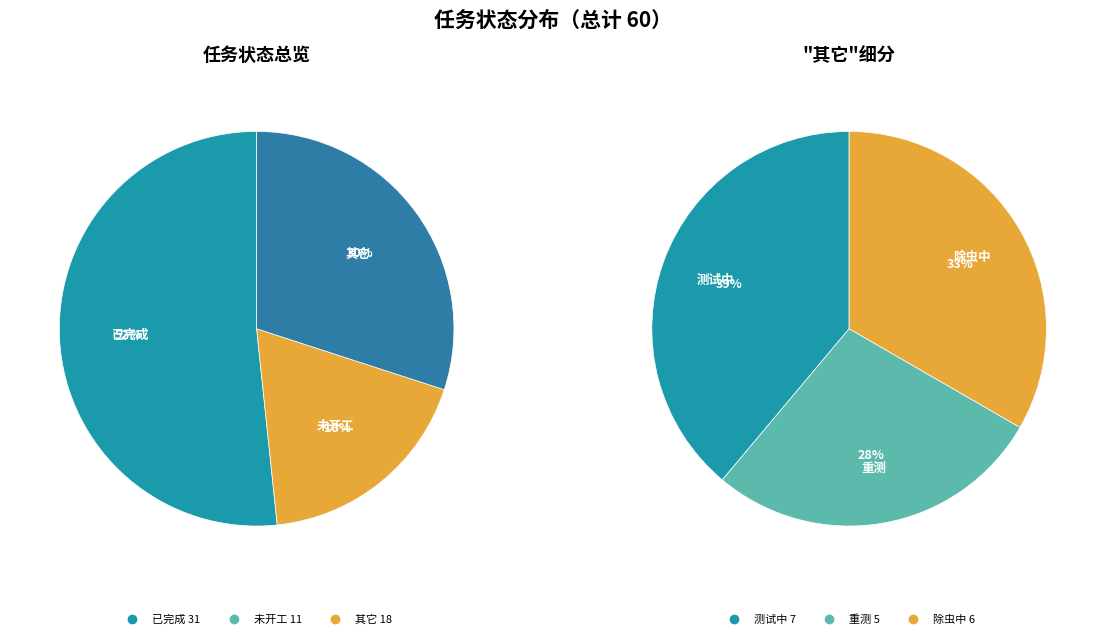

What is the change in value from 已完成 to 未开工?

-20